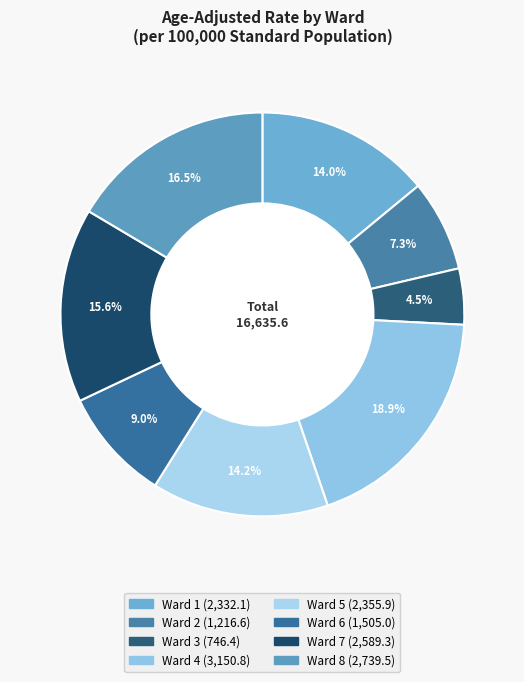

The Ward 3 slice represents 1% of the pie. True or false?

False